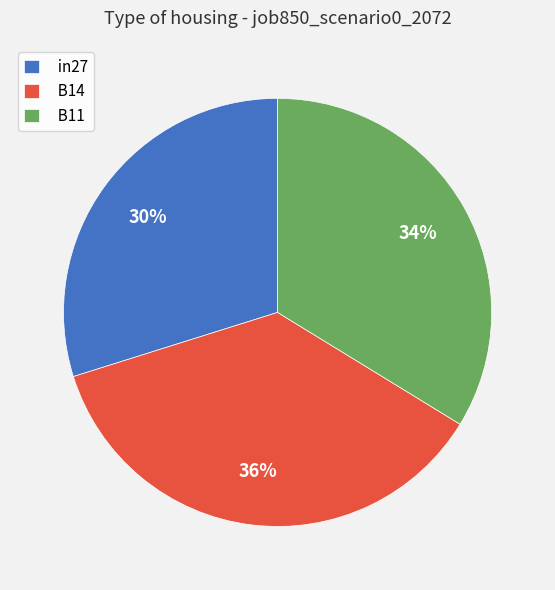

To the nearest percent, what is the difference between the B11 and in27 slice percentages?

4%